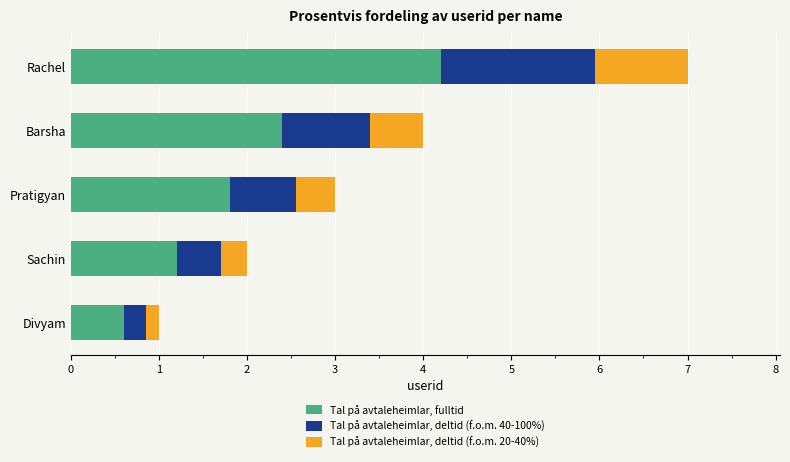

What is the average value of the Tal på avtaleheimlar, fulltid series?

2.0